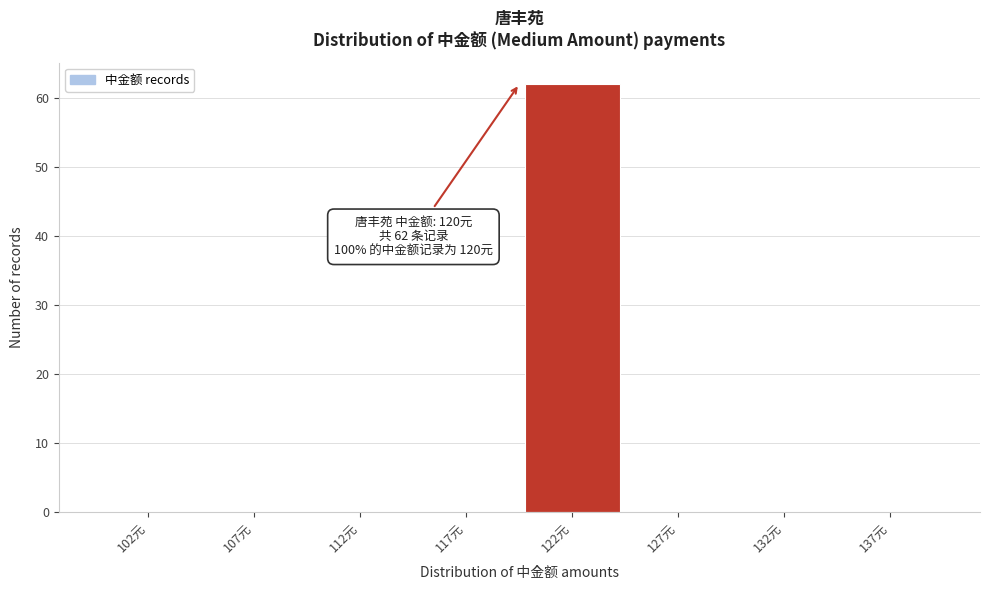

Reading right to left, list all the values displayed in this chart.

137元=0	132元=0	127元=0	122元=62	117元=0	112元=0	107元=0	102元=0